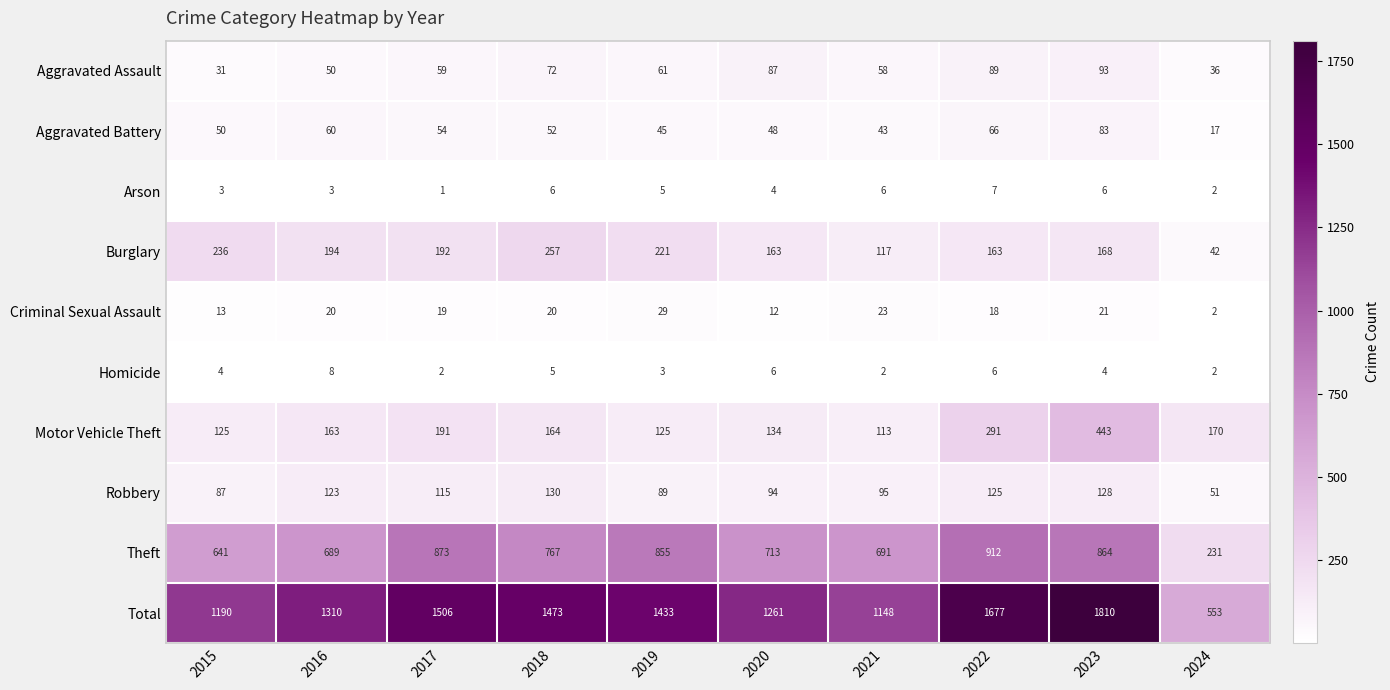

What is the difference between the Aggravated Assault values at 2020 and 2023?

6